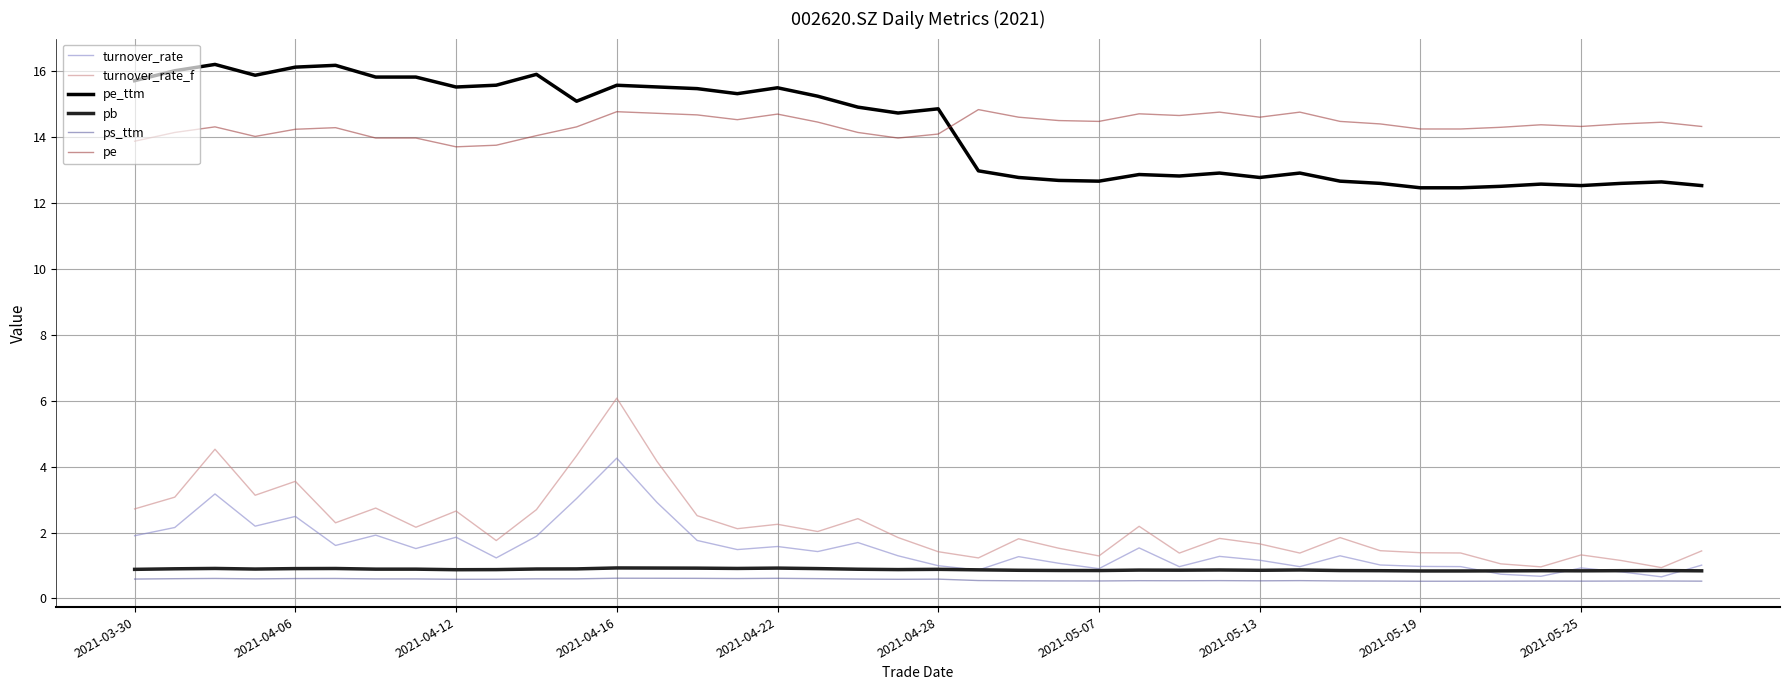

True or false: pb and pe_ttm cross at least once.

False